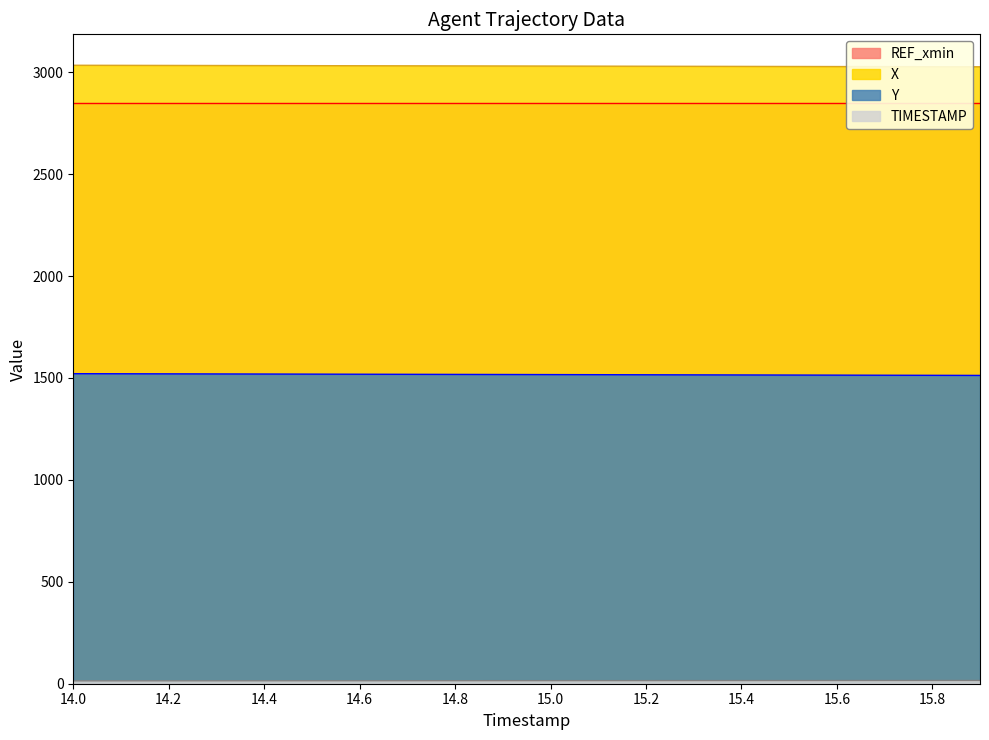

What is the label of the 2nd point from the right?

15.8